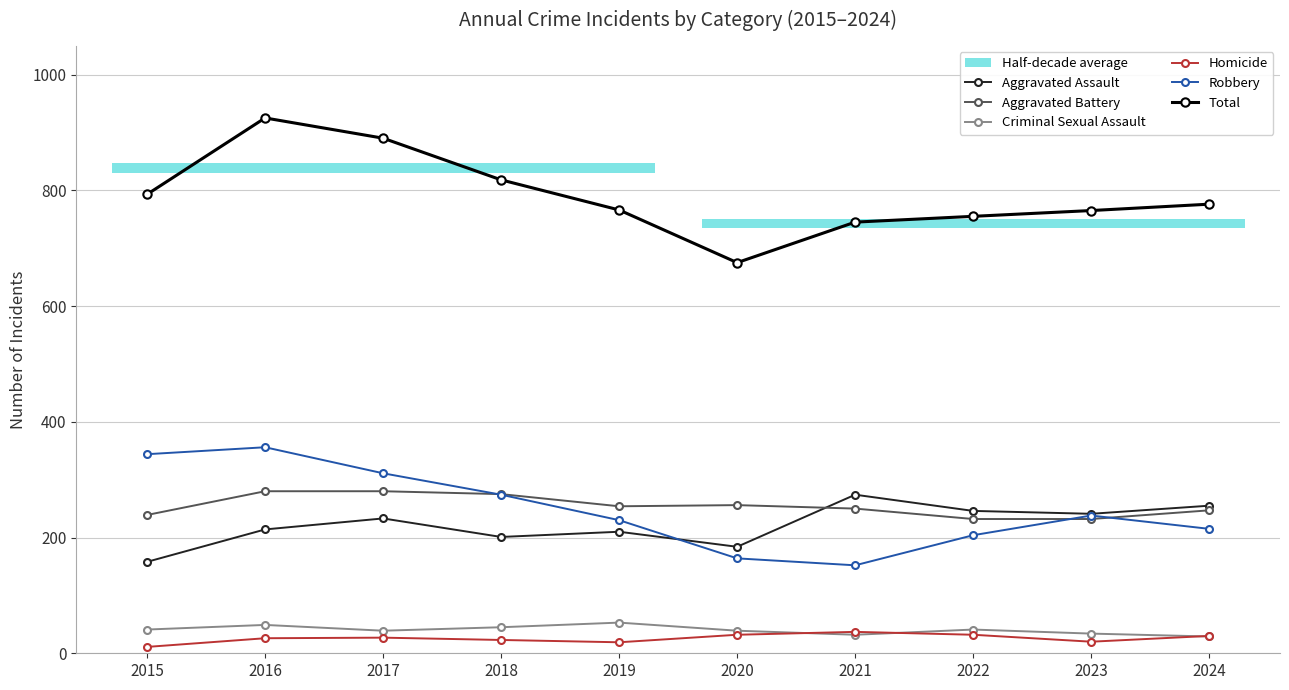

True or false: Homicide and Total intersect in this chart.

False